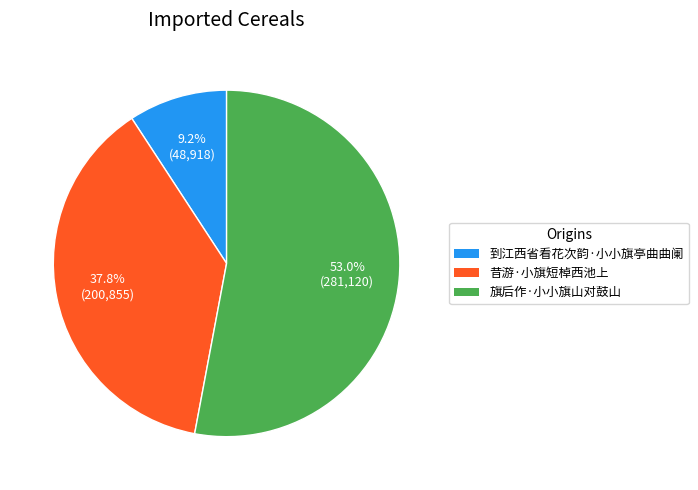

True or false: 昔游·小旗短棹西池上 accounts for 30% of the total.

False